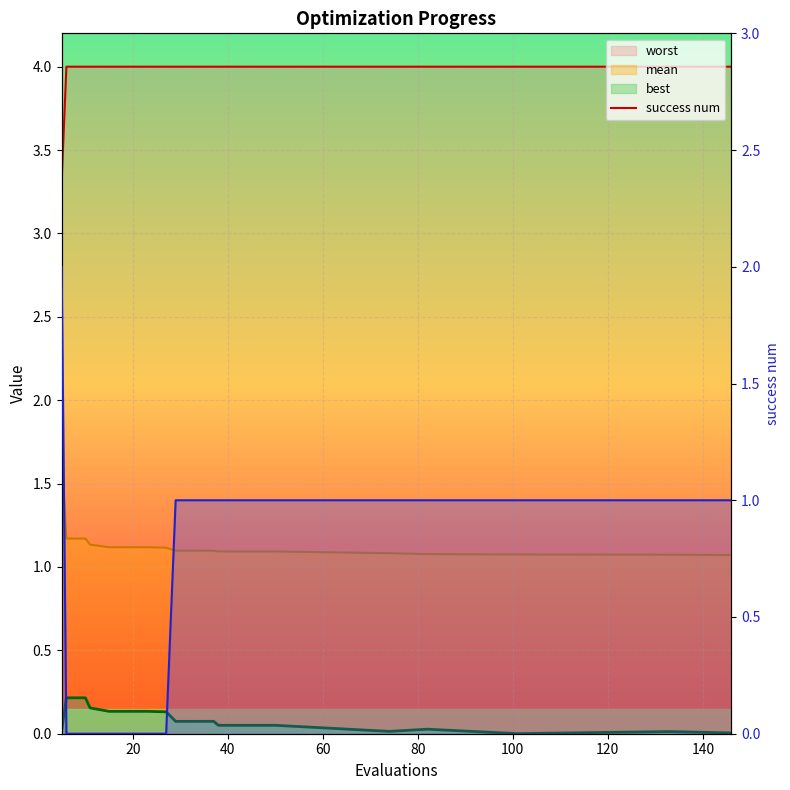

Does the chart display data point markers on the line(s)?

No